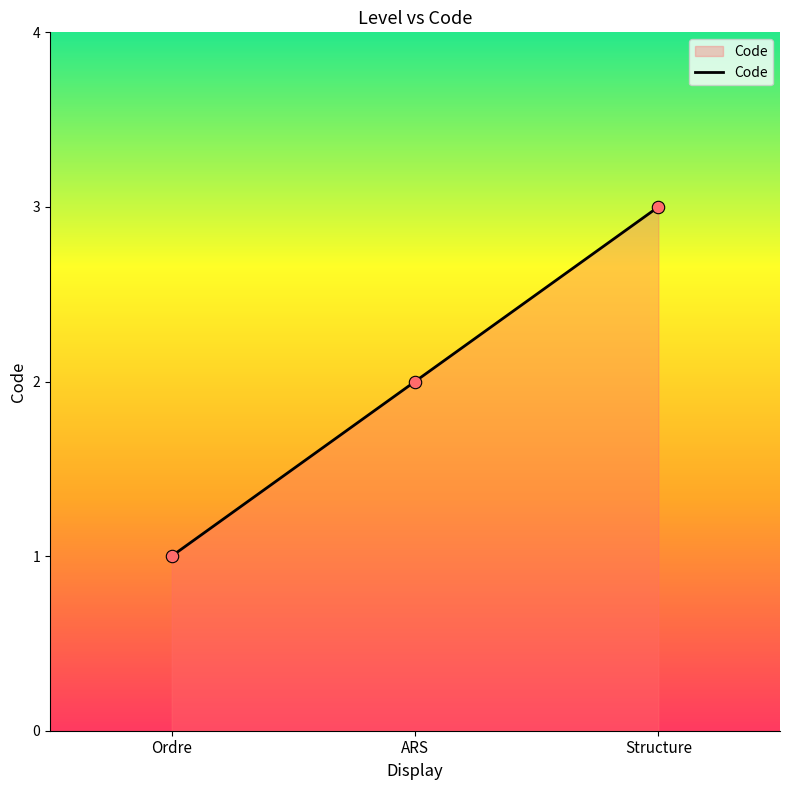

What is the change in value from Ordre to ARS?

+1